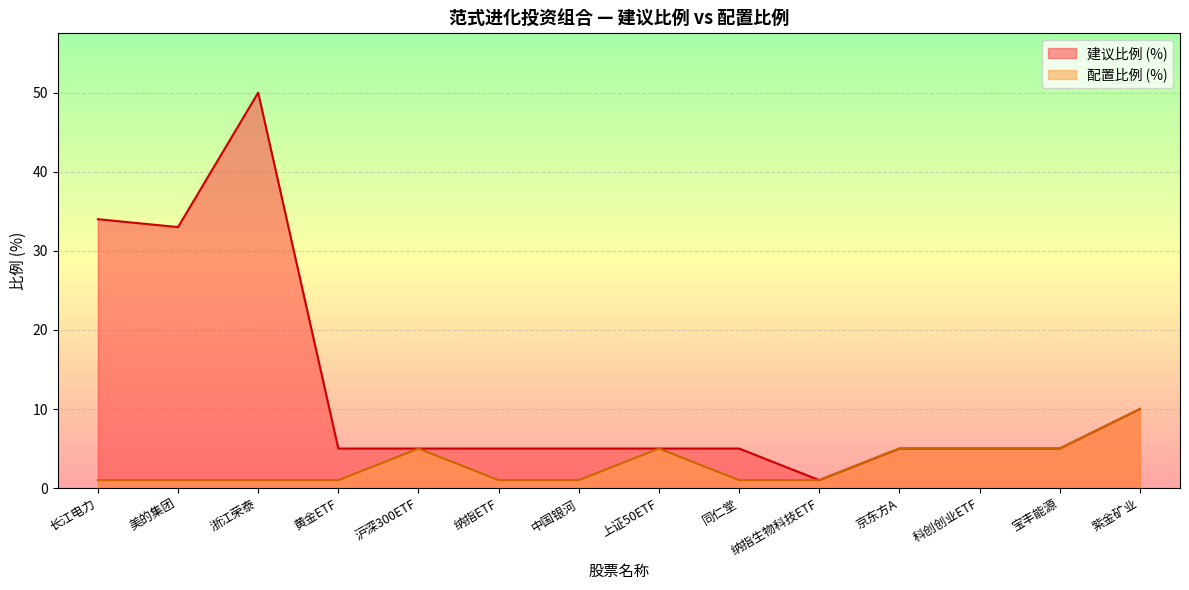

What is the total value across all series at 沪深300ETF?

10